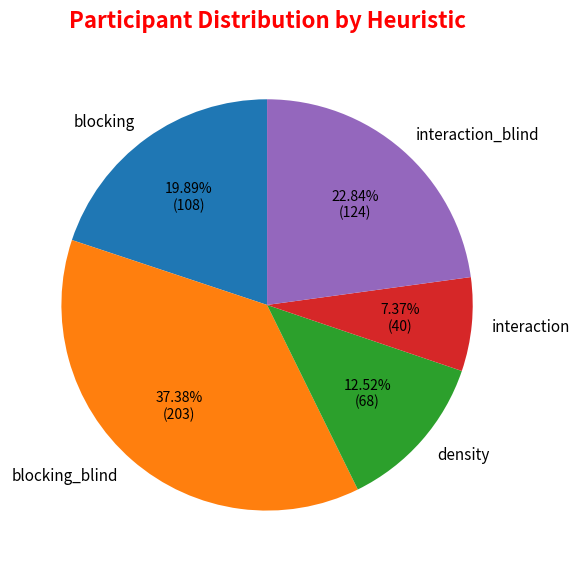

How much of the chart is everything except interaction?

92.6%